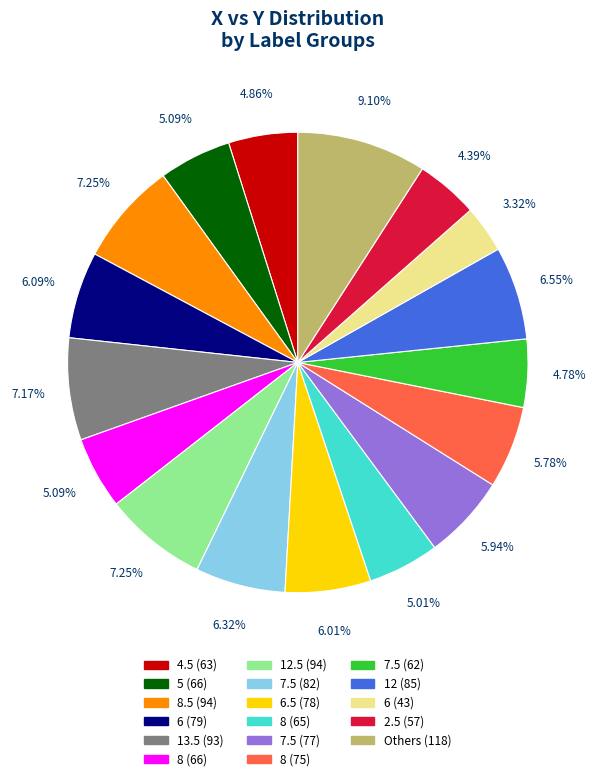

Is there any slice that represents more than half of the pie?

No